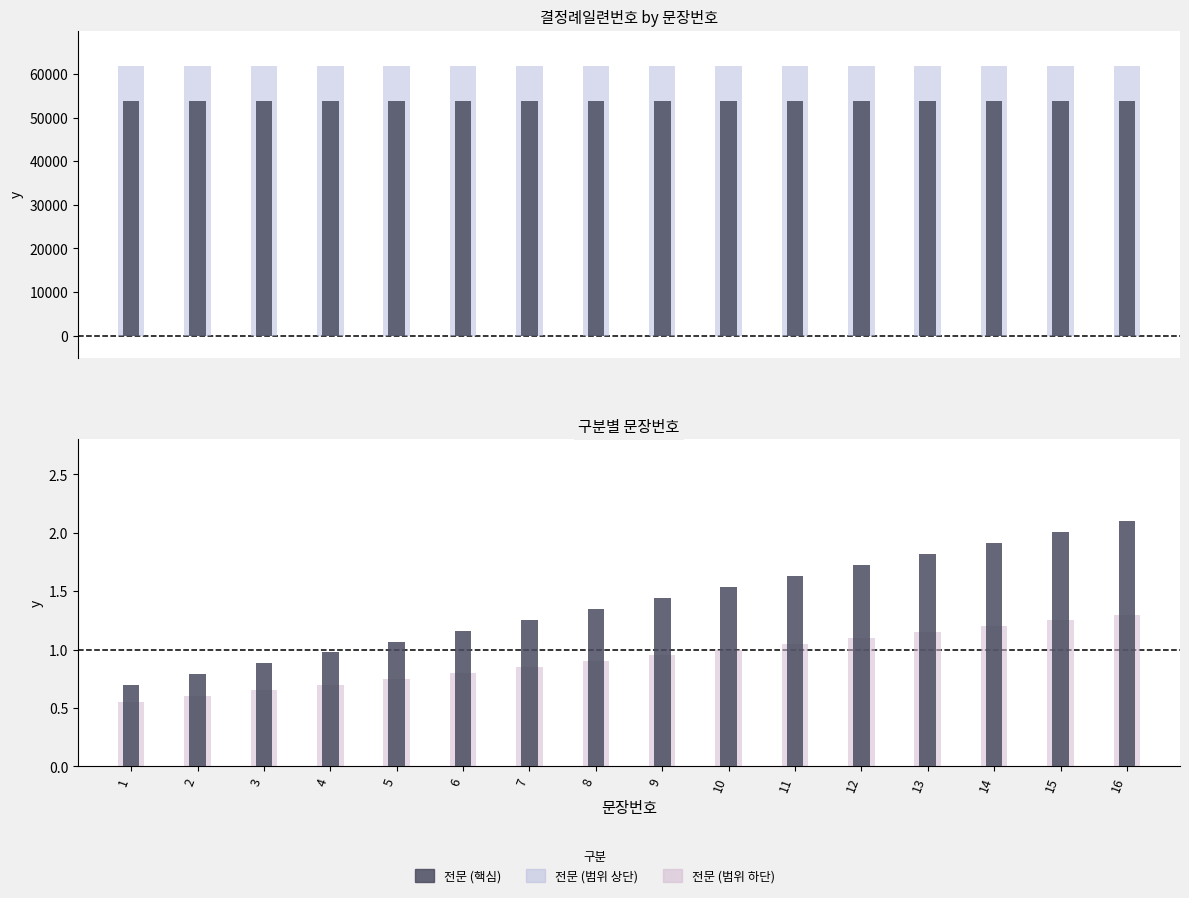

Does the chart contain stacked bars?

No